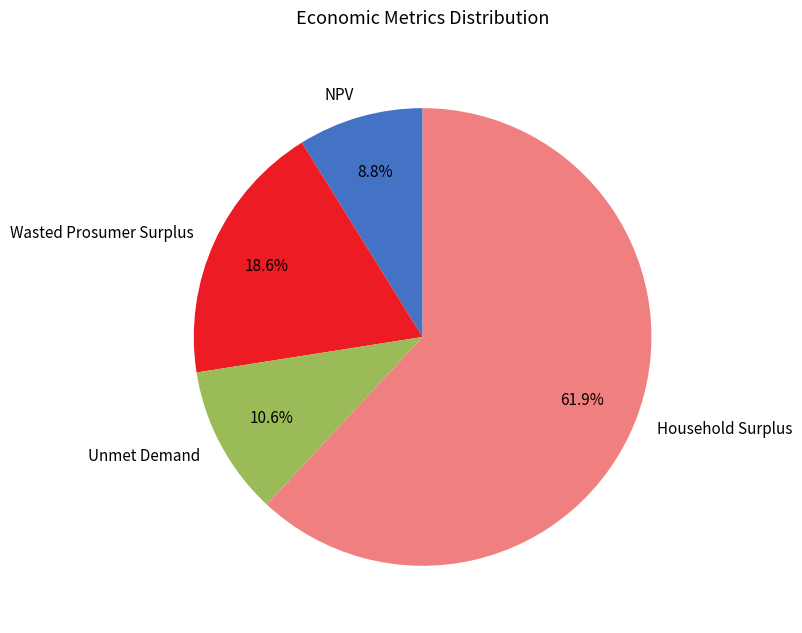

To the nearest percent, what portion does Household Surplus represent?

62%